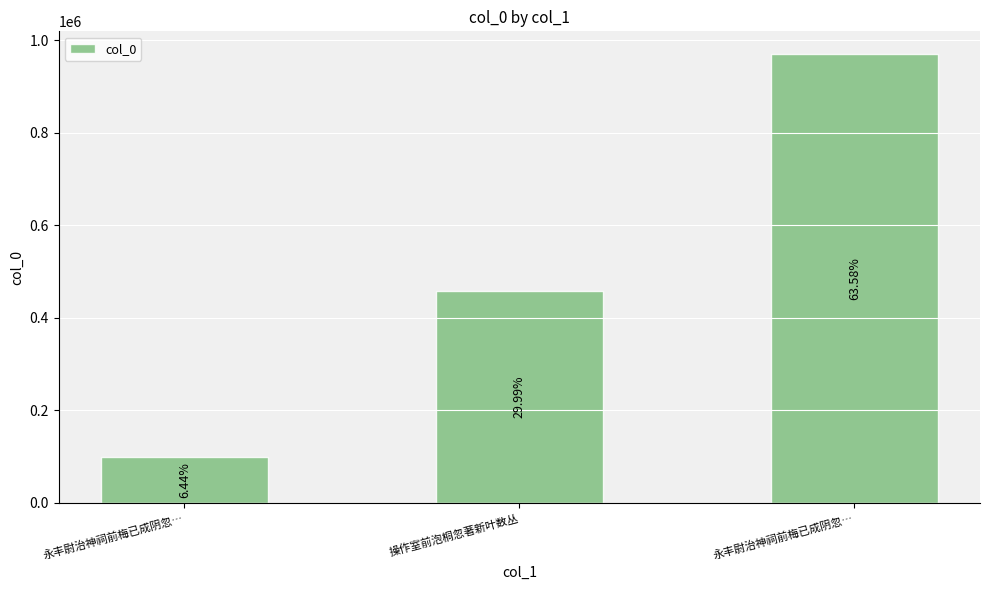

List the labels in order of value, largest first.

永丰尉治神祠前梅已成阴忽…, 操作室前泡桐忽著新叶数丛, 永丰尉治神祠前梅已成阴忽…